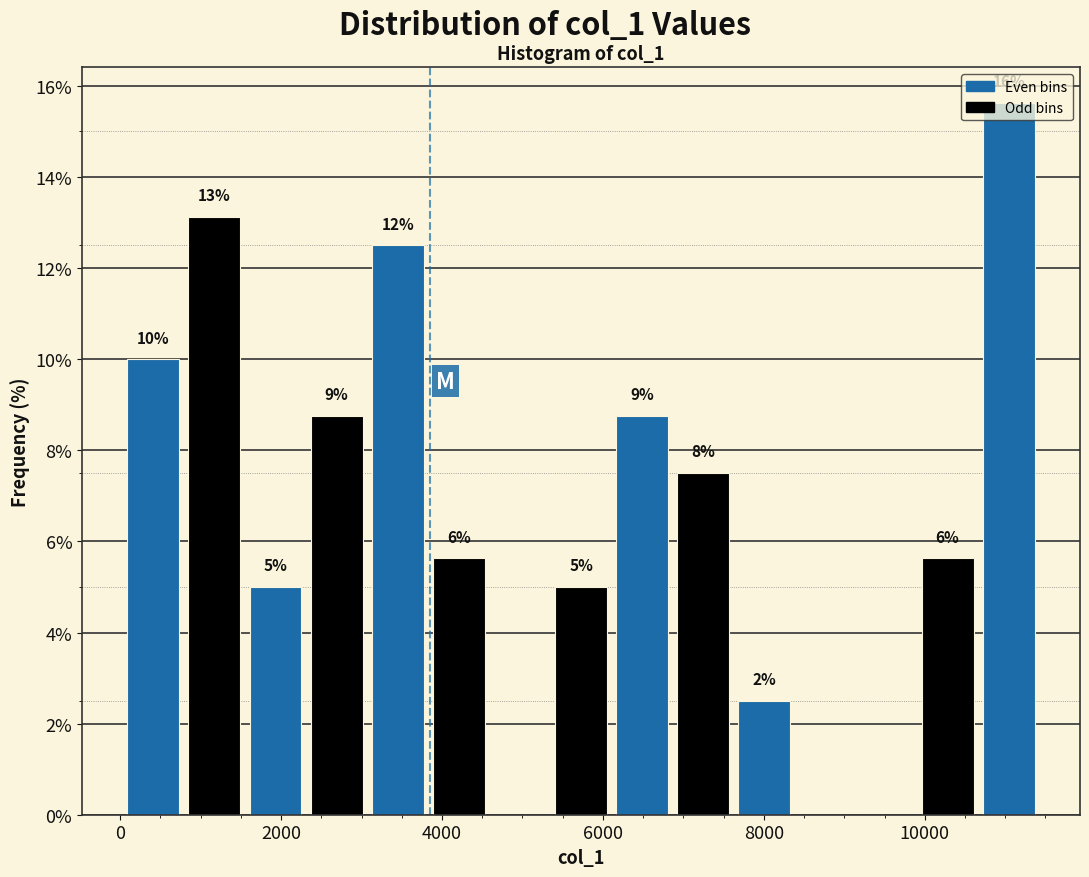

Around what value on the x-axis is the tallest bar? Give the approximate position of its centre, as read against the axis.

11000